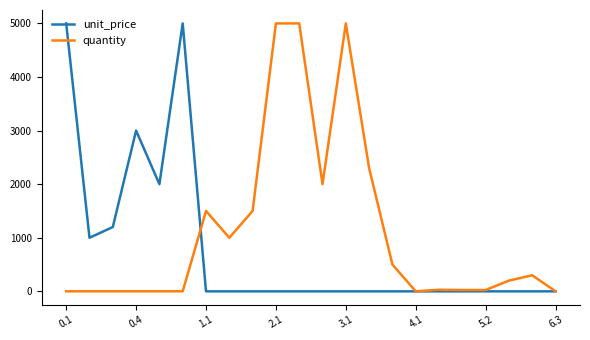

List the series in order of their overall mean, highest first.

quantity, unit_price